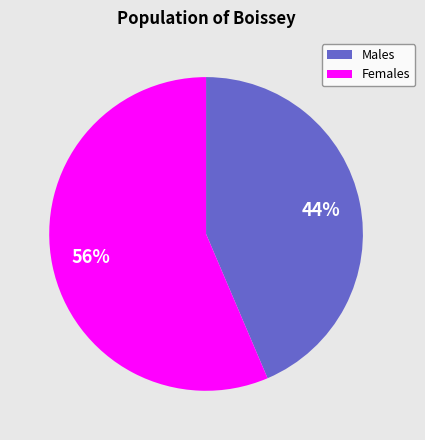

Is the sum of Males and Females greater than half?

Yes